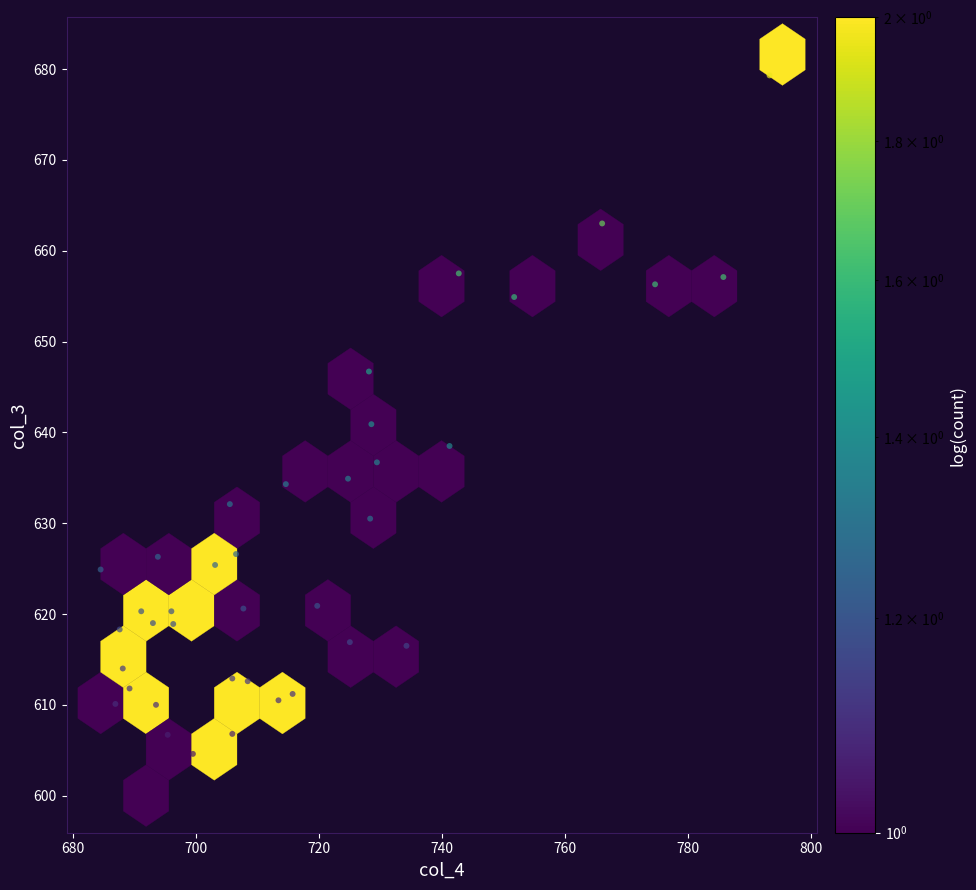

What is the range of Y values (max minus min)?

81.6